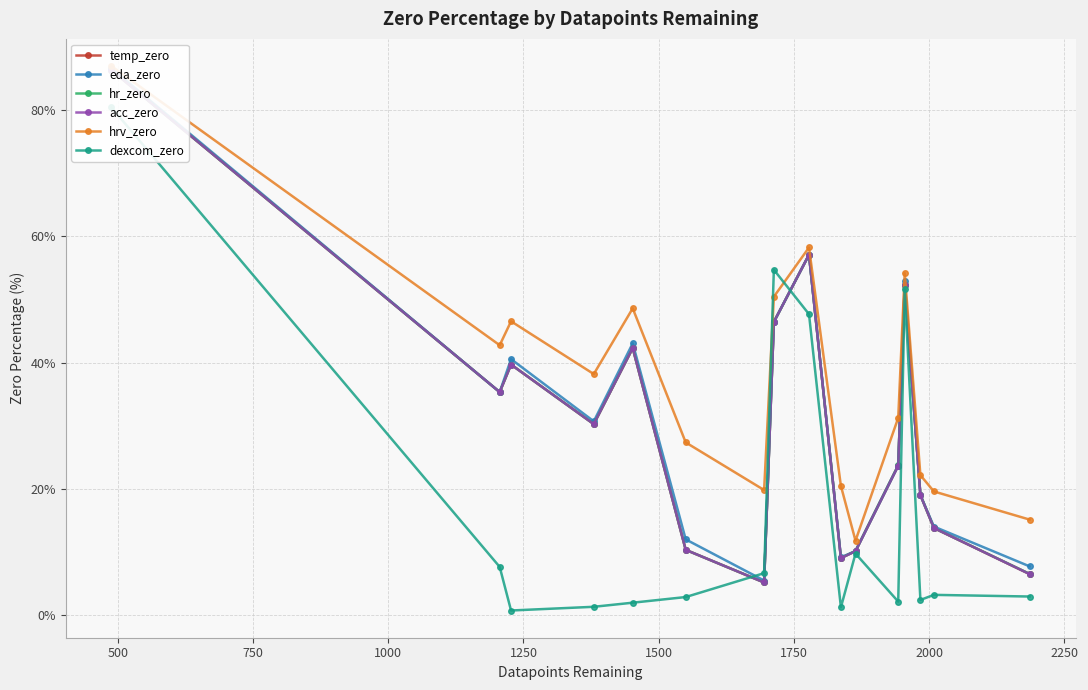

Which series has the largest total across all categories?

hrv_zero